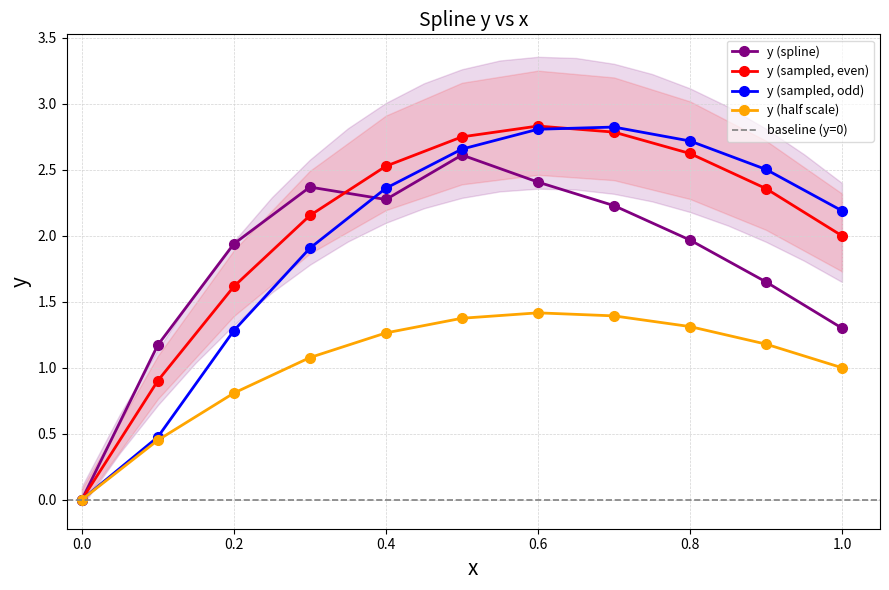

How many values in the y (sampled, odd) series are below 2?

4